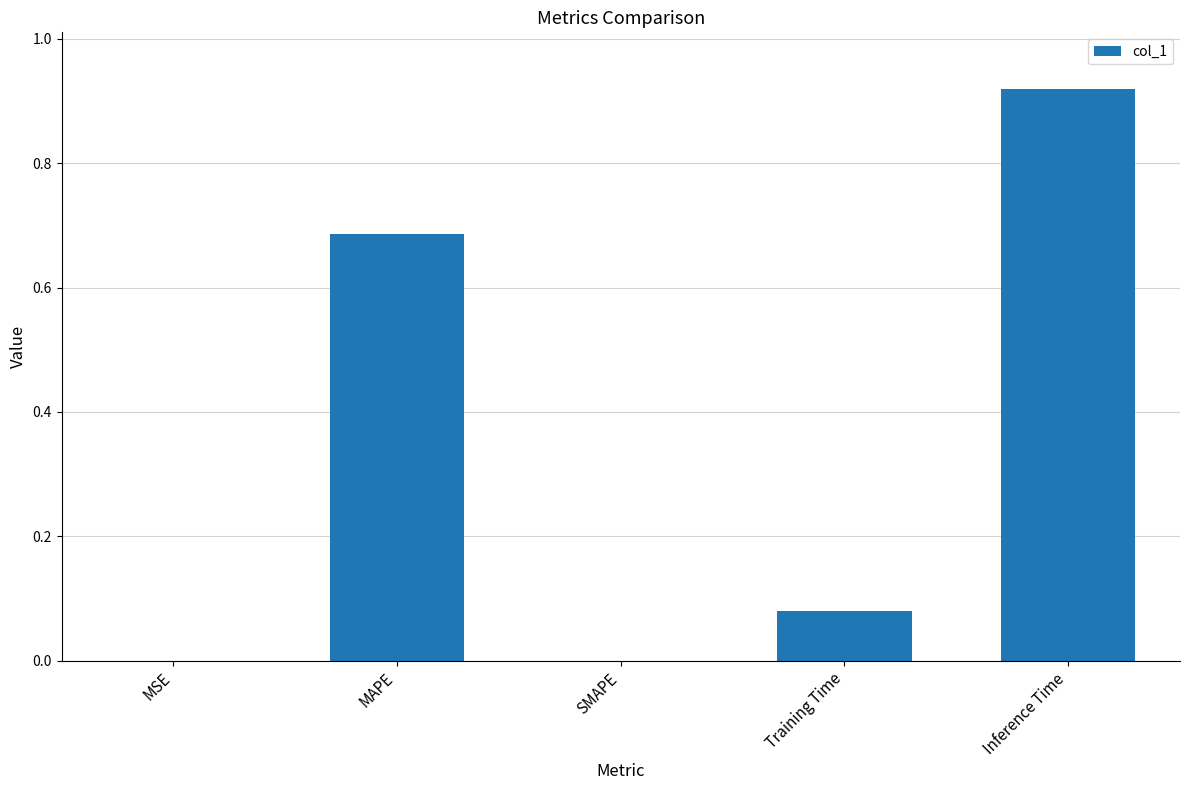

Is it true that the value at Training Time is 0.0?

False